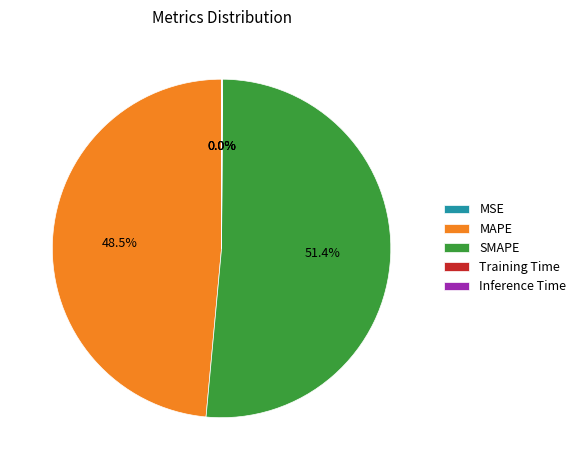

Does MAPE represent more than half of the total?

No